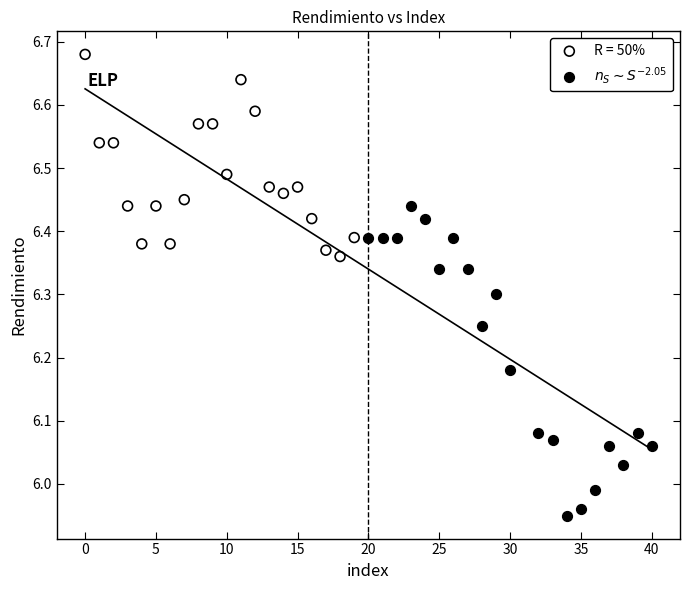

Which series contains the highest Y value?

R = 50%